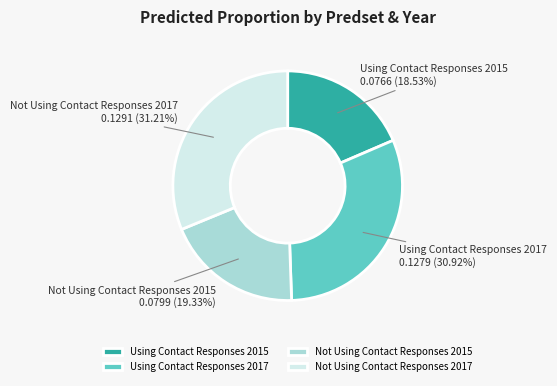

True or false: Using Contact Responses 2015 accounts for 19% of the total.

True